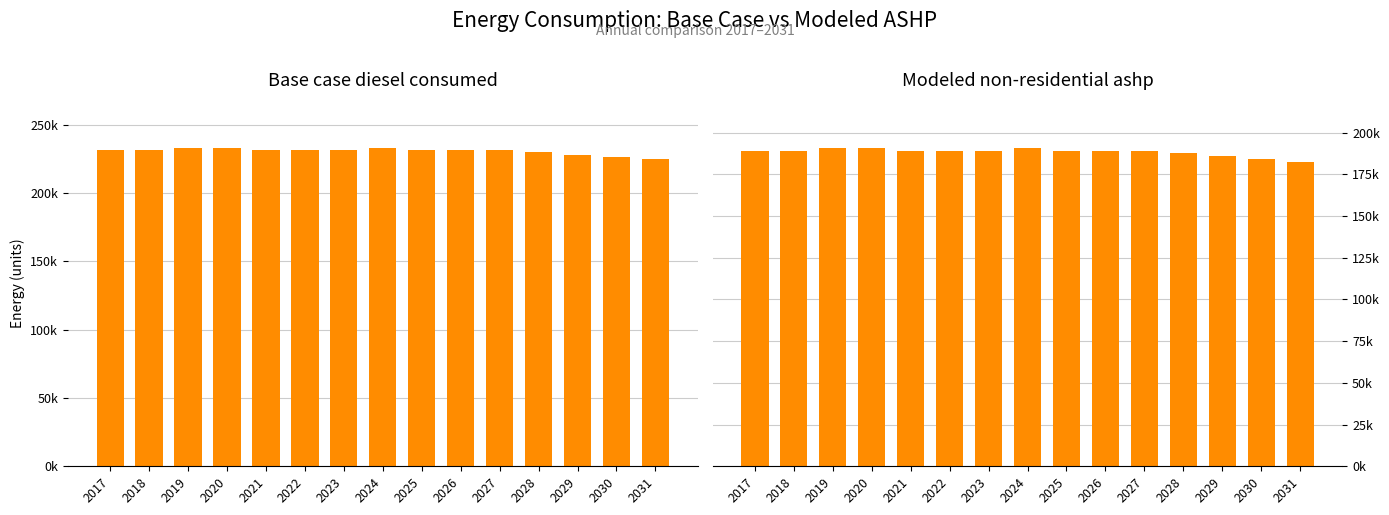

How many data points in Base case diesel consumed are above 231351?

11